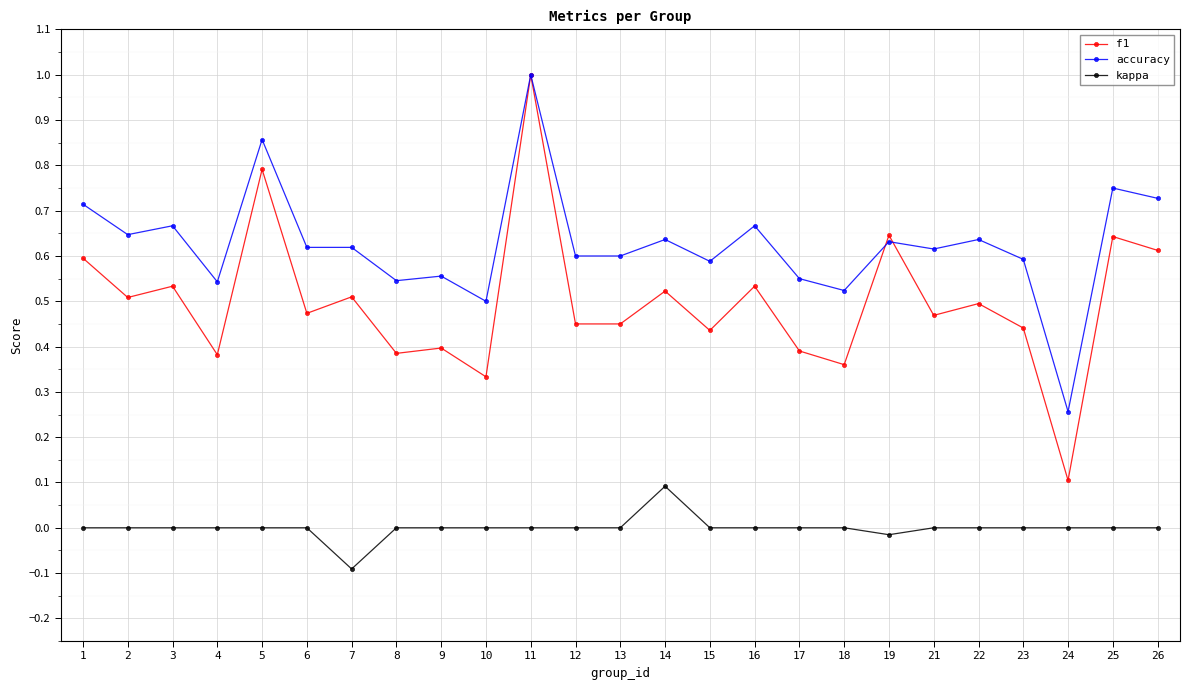

List the series in order of their overall mean, highest first.

accuracy, f1, kappa